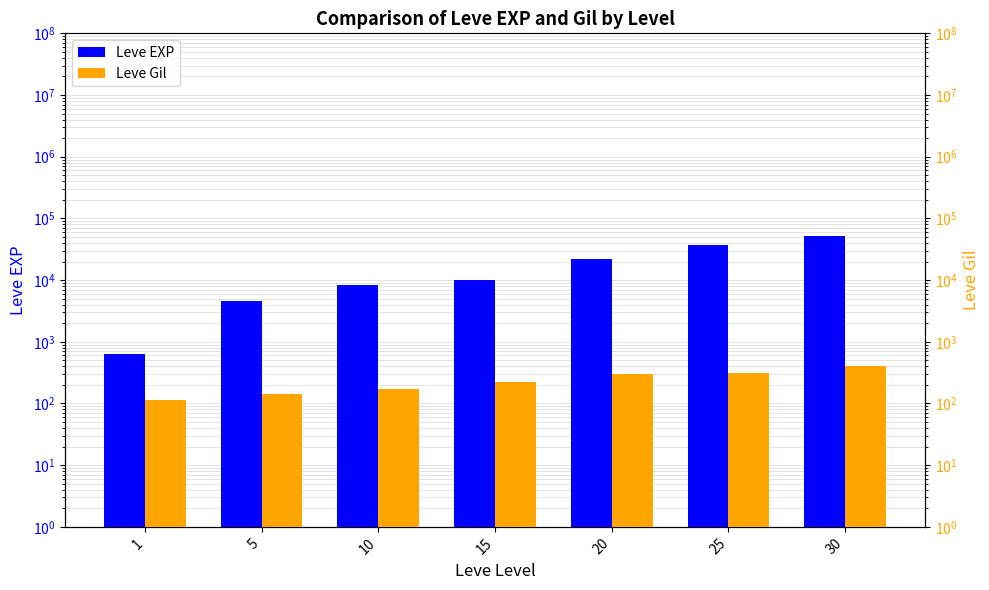

Rank the series at 30 from lowest to highest value.

Leve Gil, Leve EXP